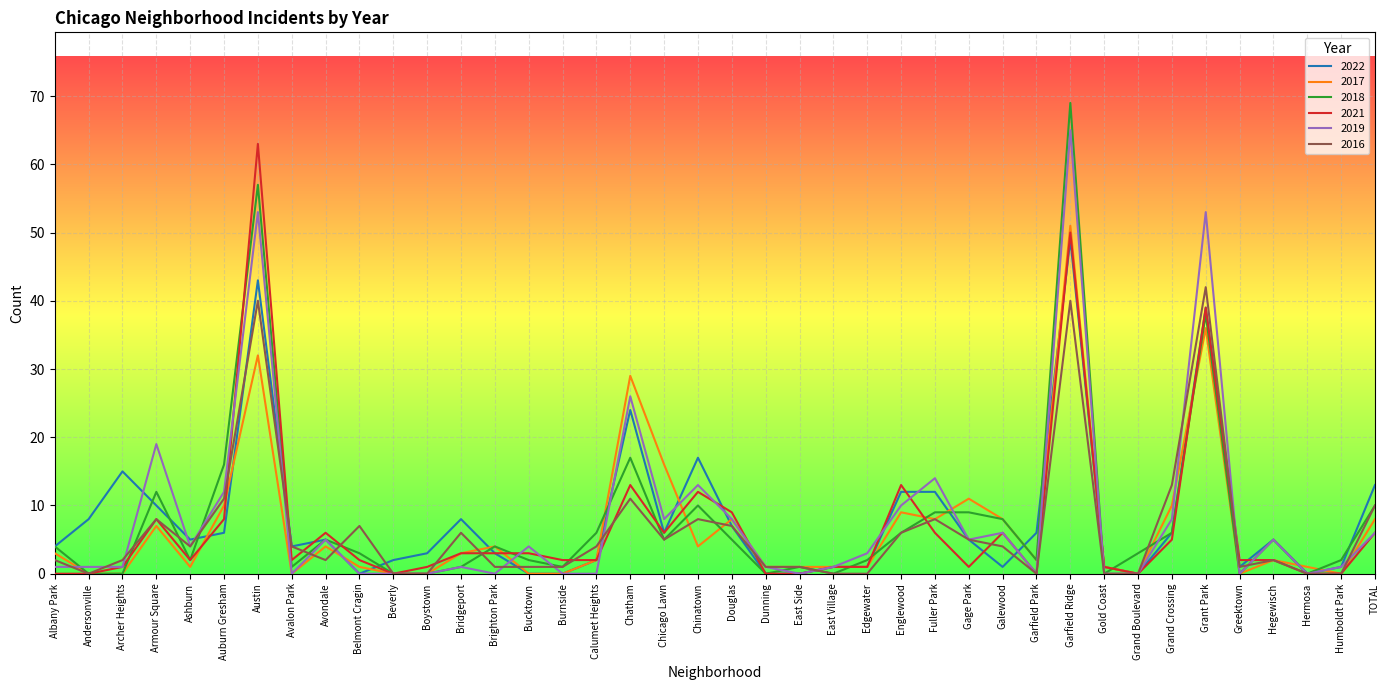

The value of 2018 at TOTAL is 10. True or false?

True